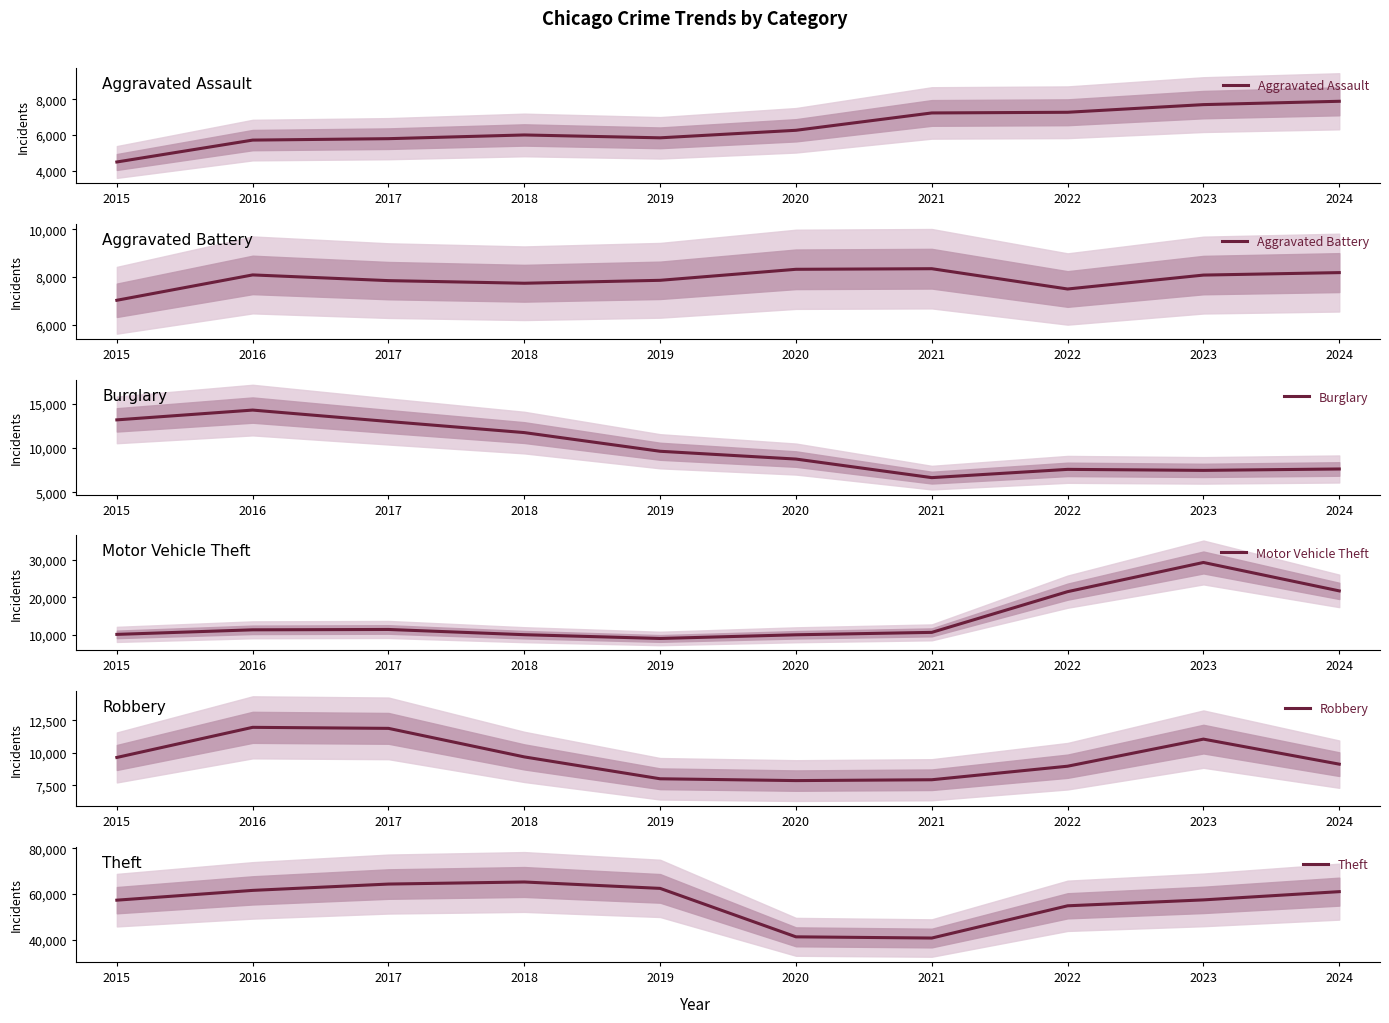

True or false: Aggravated Battery and Theft cross at least once.

False